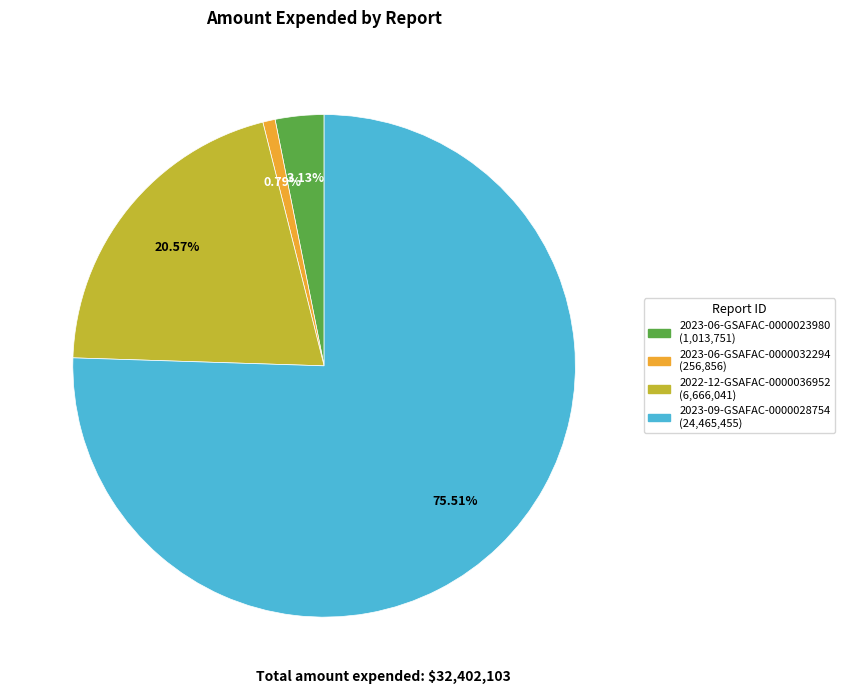

Does any single category account for the majority?

Yes